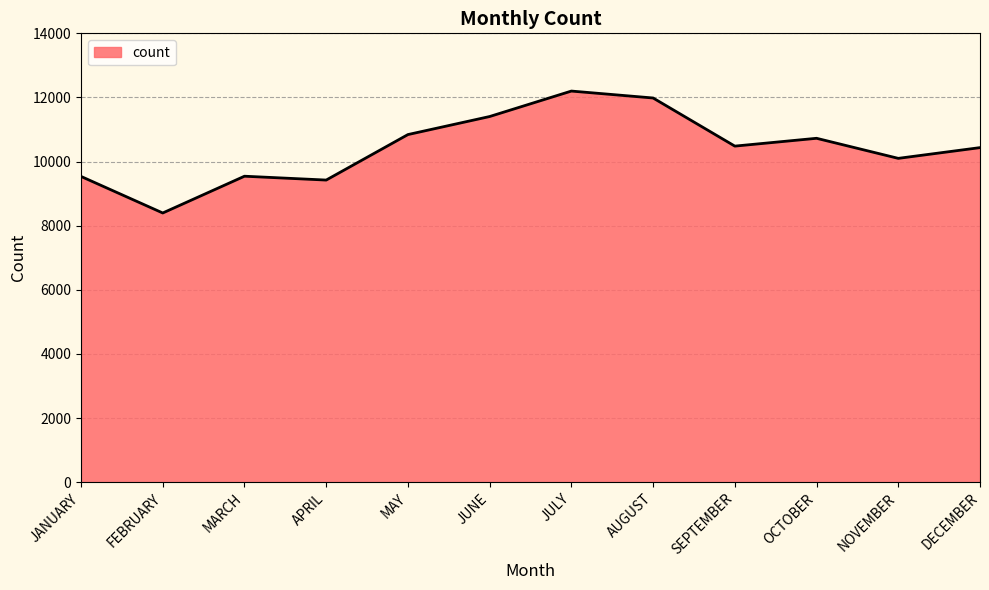

What is the difference between the maximum and minimum values?

3803